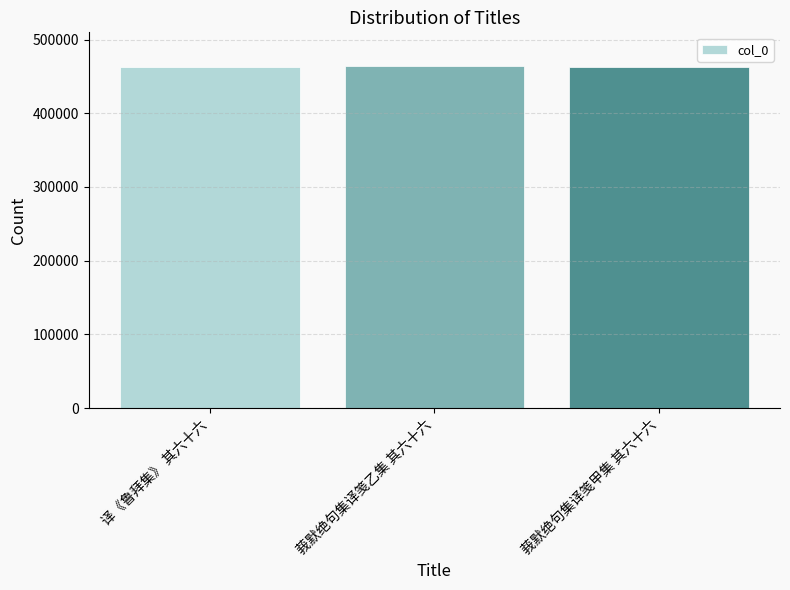

Count the values in the range 462552 to 463389.

3